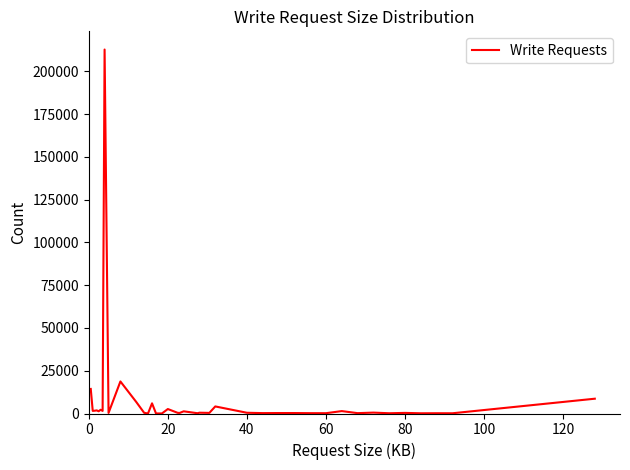

What is the difference between the maximum and minimum values?

212732